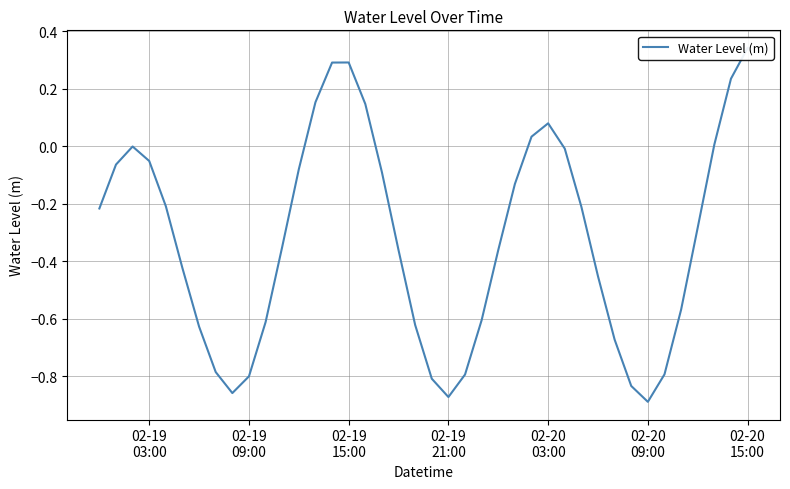

What is the approximate value at 02-19 21:00?

-0.9